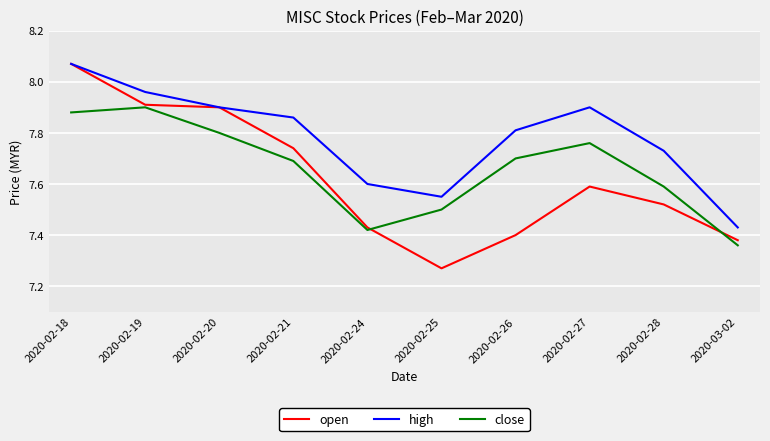

Rank the series at 2020-02-26 from lowest to highest value.

open, close, high